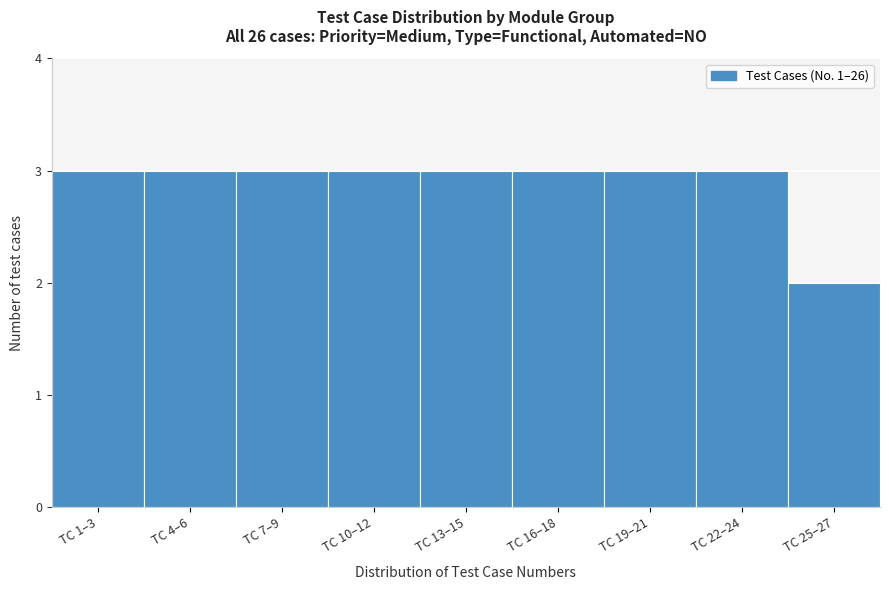

Reading left to right, list all the values displayed in this chart.

TC 1–3=3	TC 4–6=3	TC 7–9=3	TC 10–12=3	TC 13–15=3	TC 16–18=3	TC 19–21=3	TC 22–24=3	TC 25–27=2